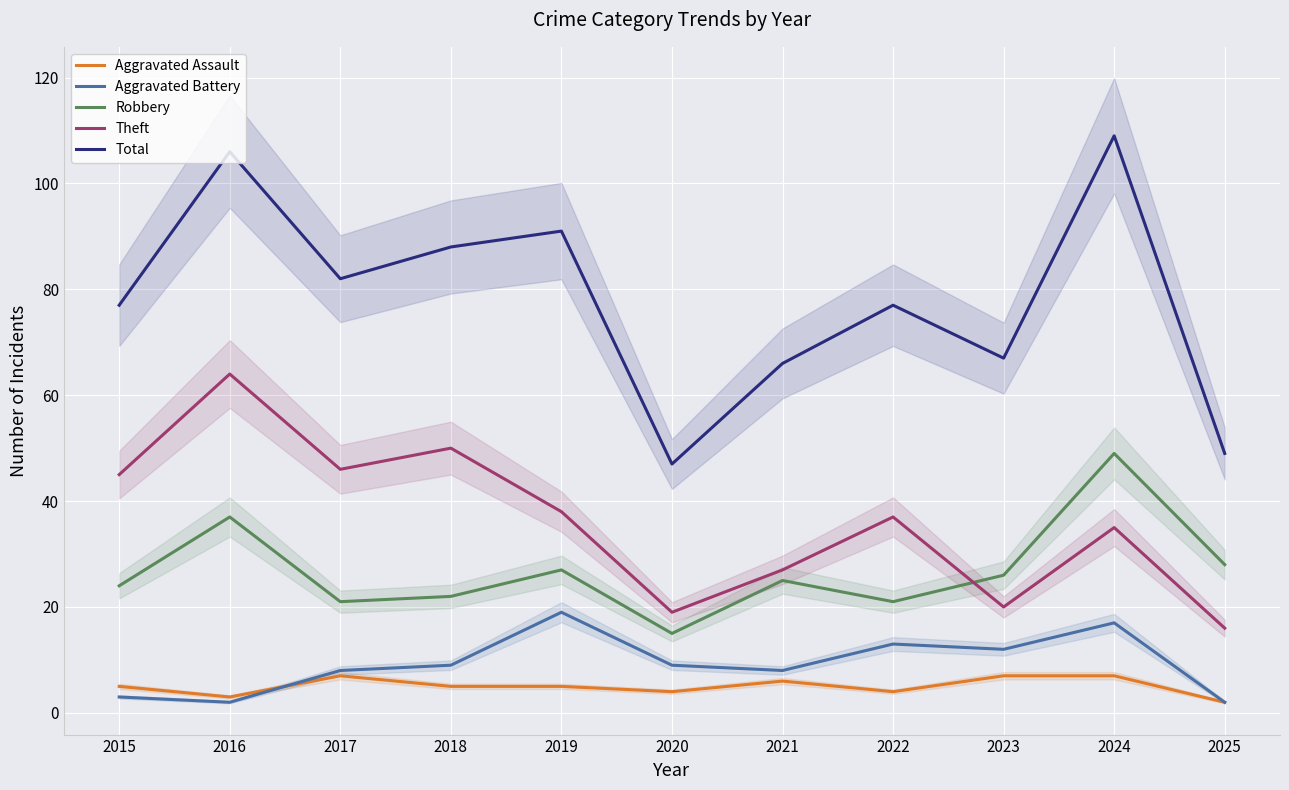

What is the value of the Aggravated Battery point at the 6th from the left?

9